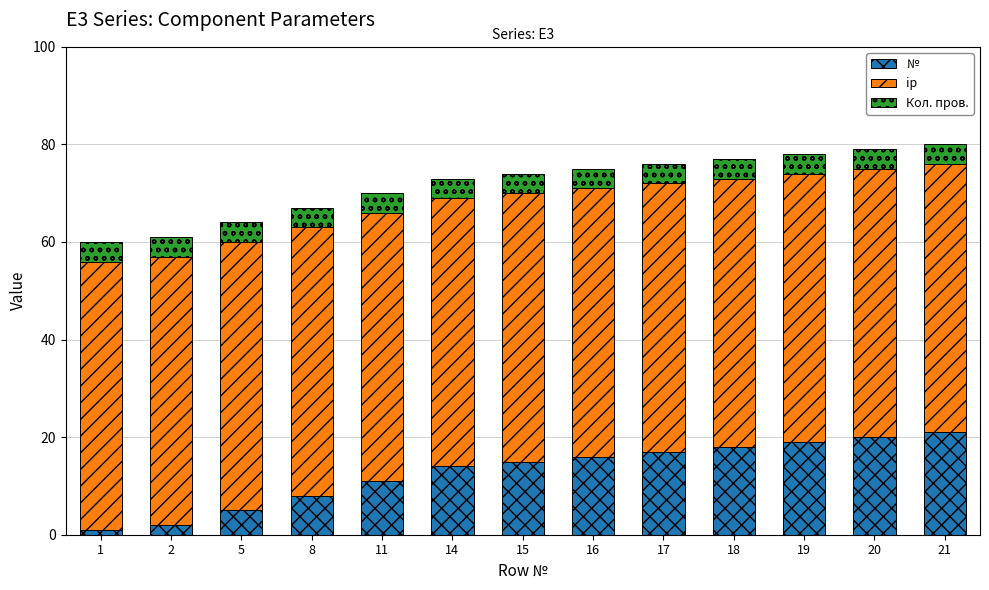

What is the sum of all № values?

167